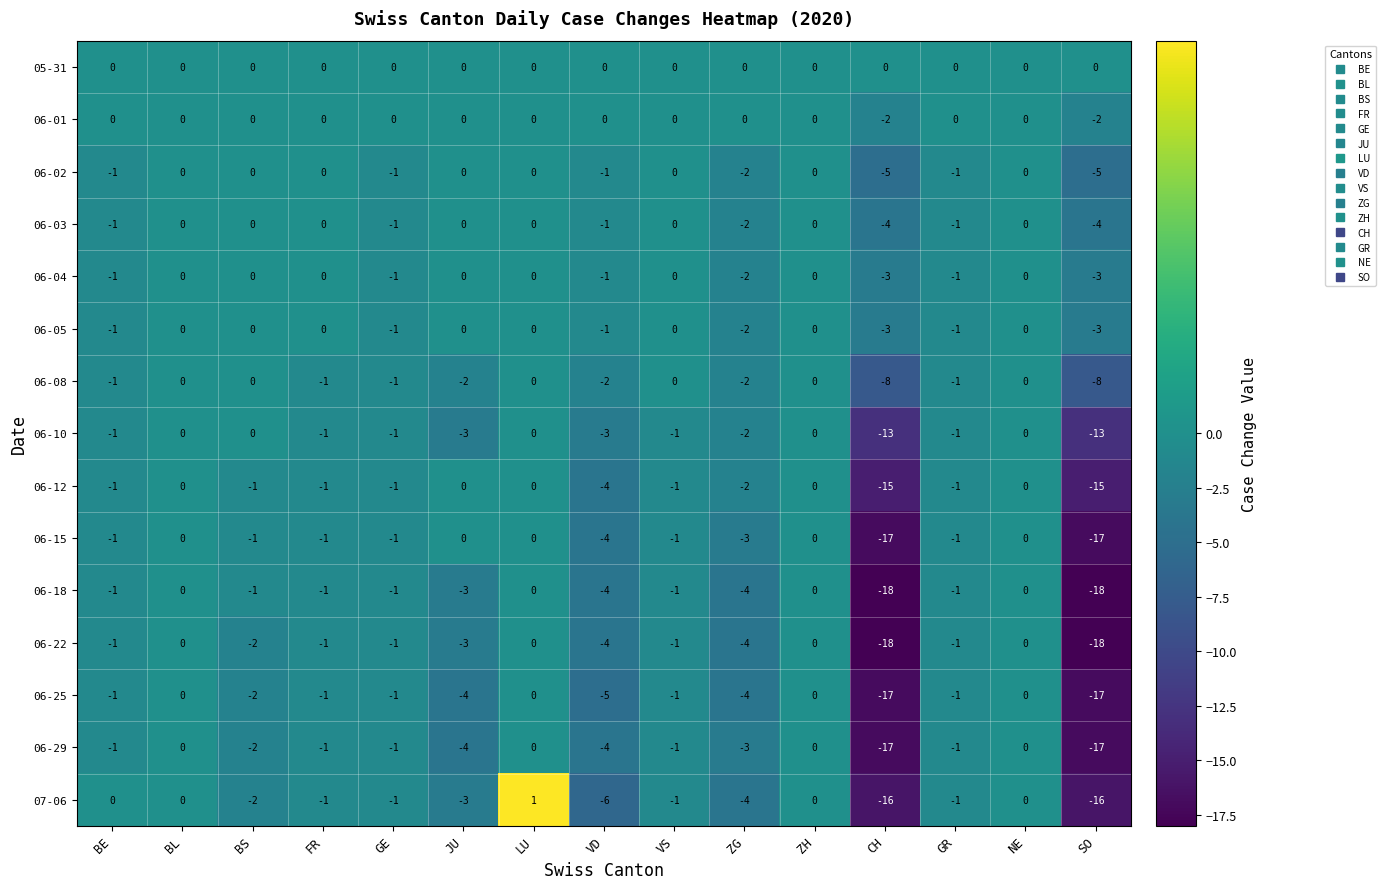

What is the sum of all 06-18 values?

-53